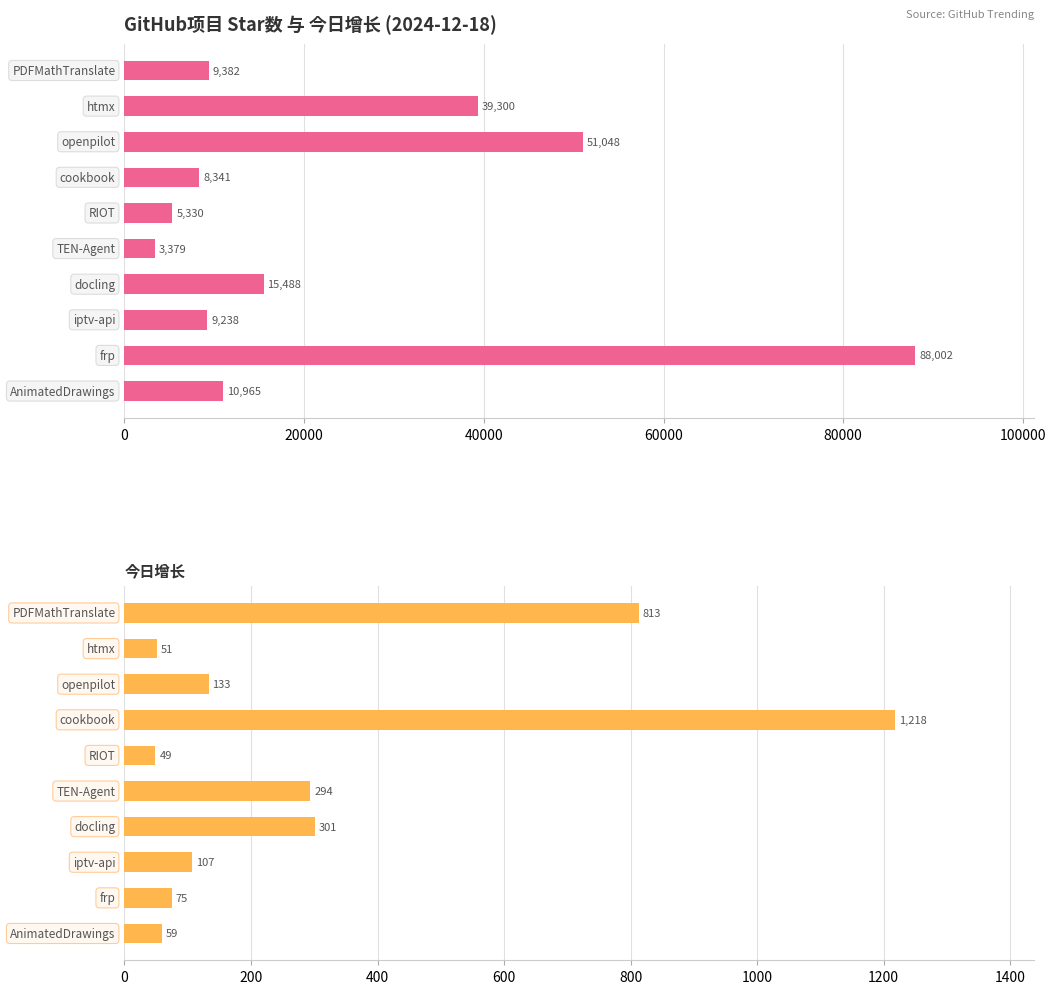

What is the difference between the second highest and second lowest values in the 今日增长 series?

762